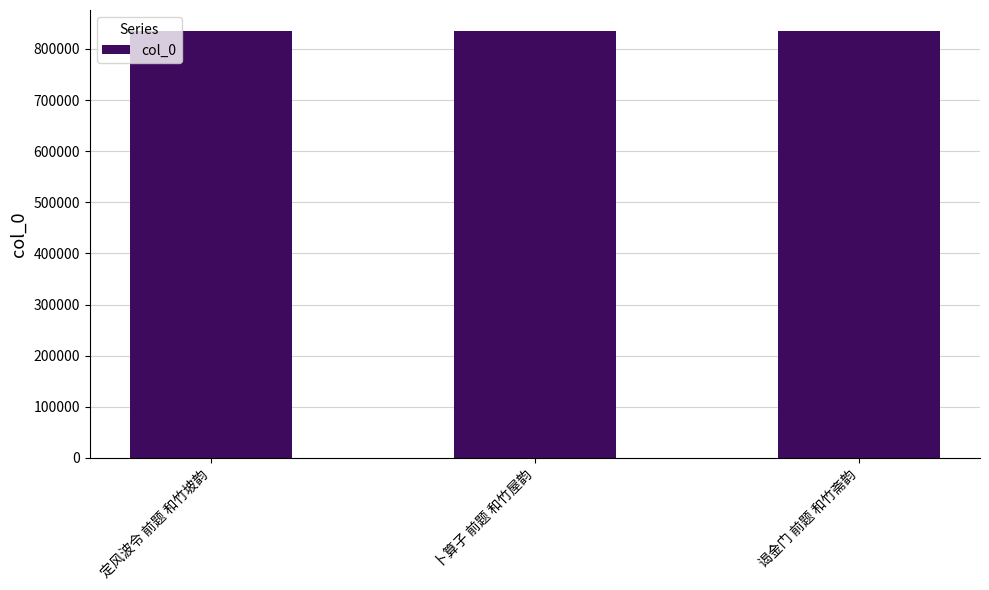

What is the maximum value shown in the chart?

834457